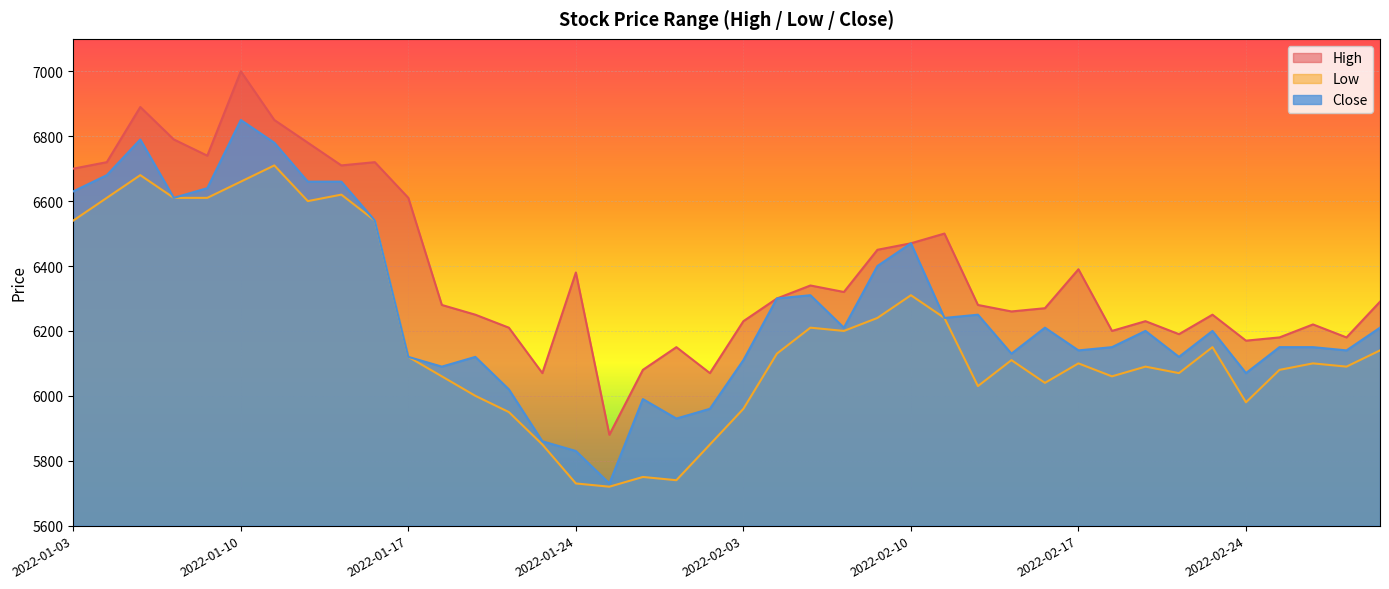

List the series in order of their peak value, lowest first.

Low, Close, High